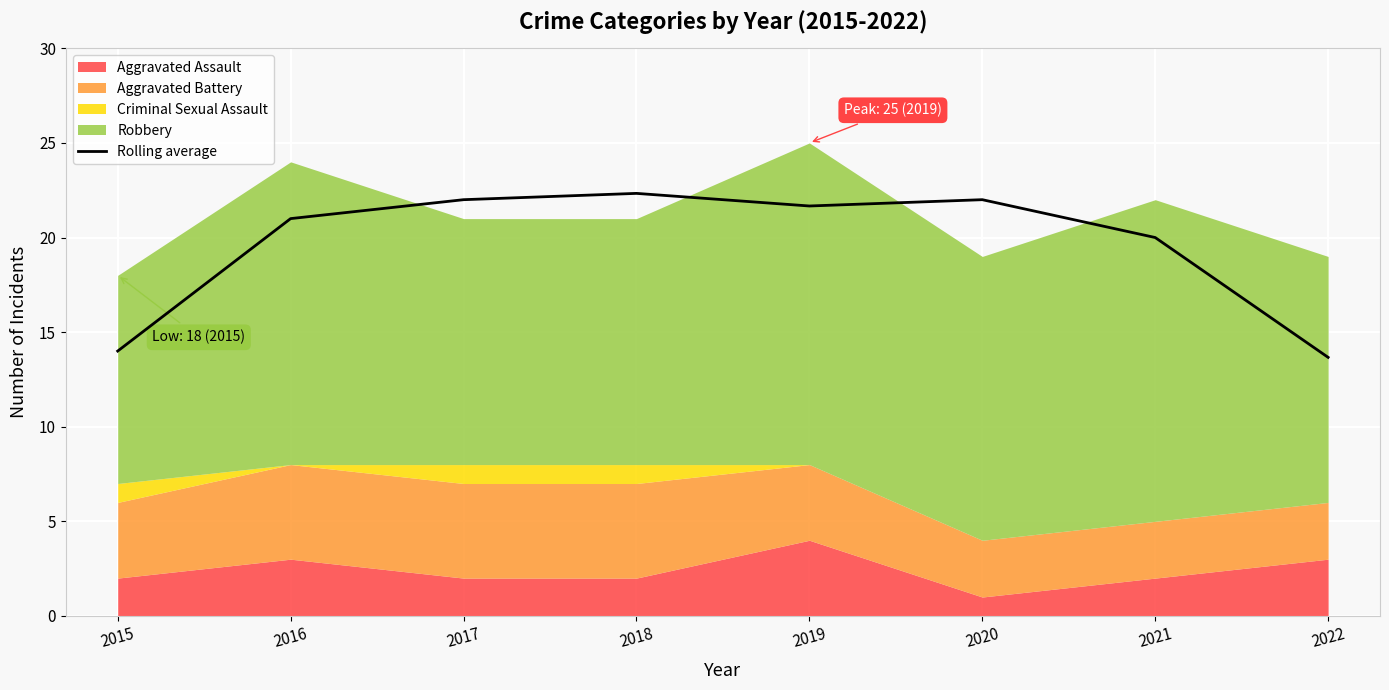

At which label is the value closest to 18?

2021